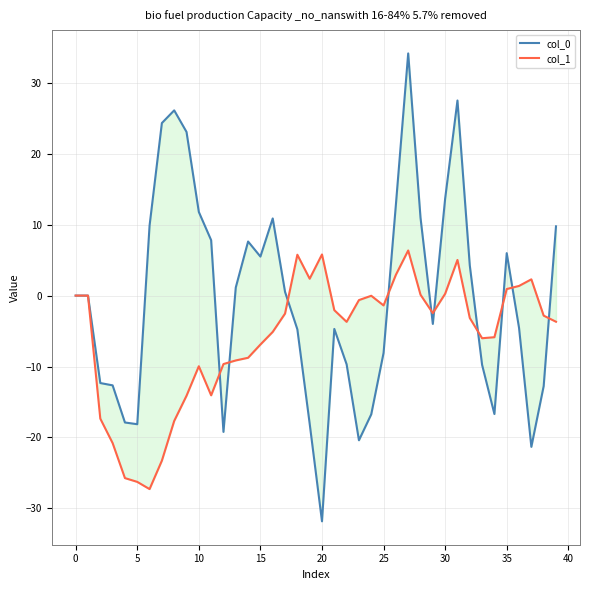

What is the sum of all col_0 values?

-15.8